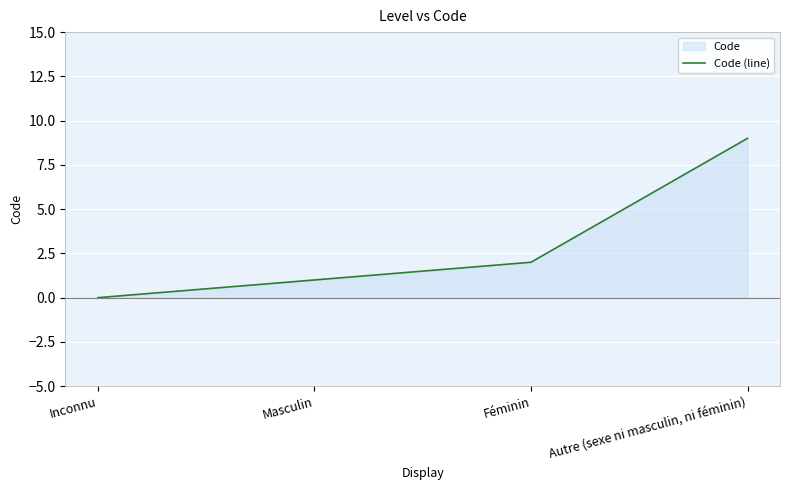

What is the label of the 2nd point from the right?

Féminin